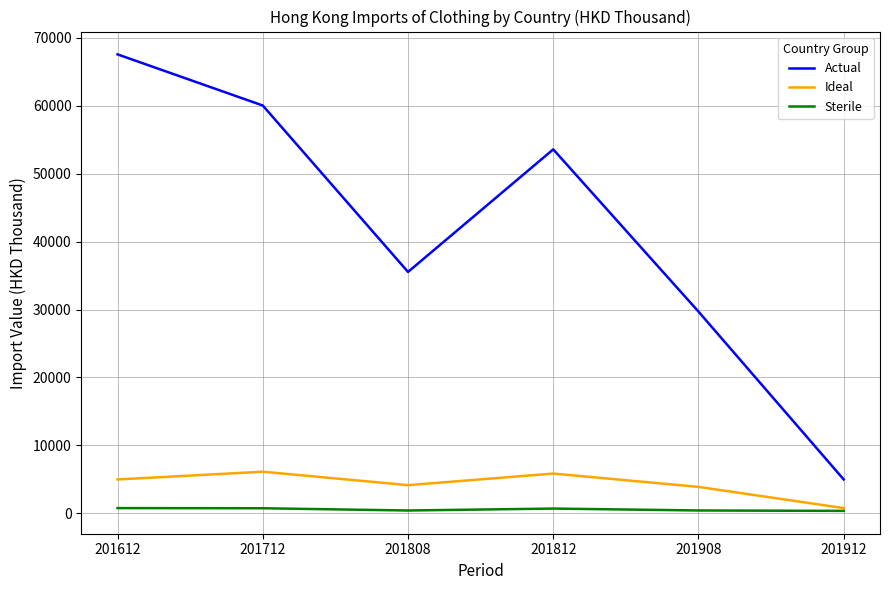

Rank the categories by Actual value from highest to lowest.

201612, 201712, 201812, 201808, 201908, 201912